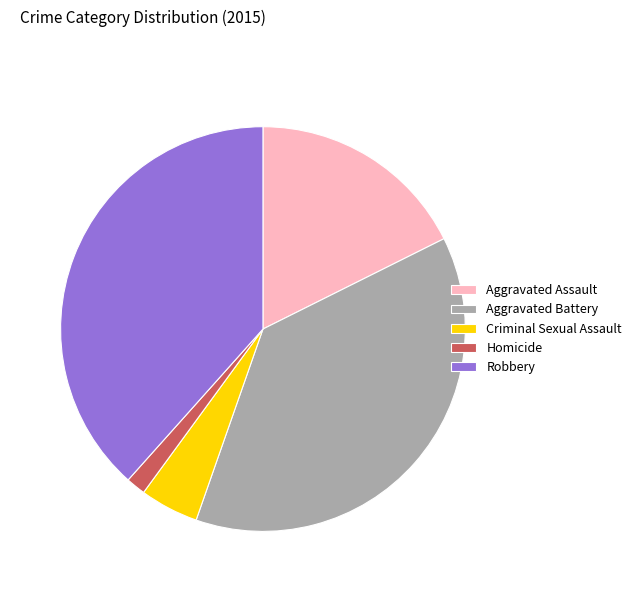

Is the sum of Homicide and Criminal Sexual Assault greater than half?

No